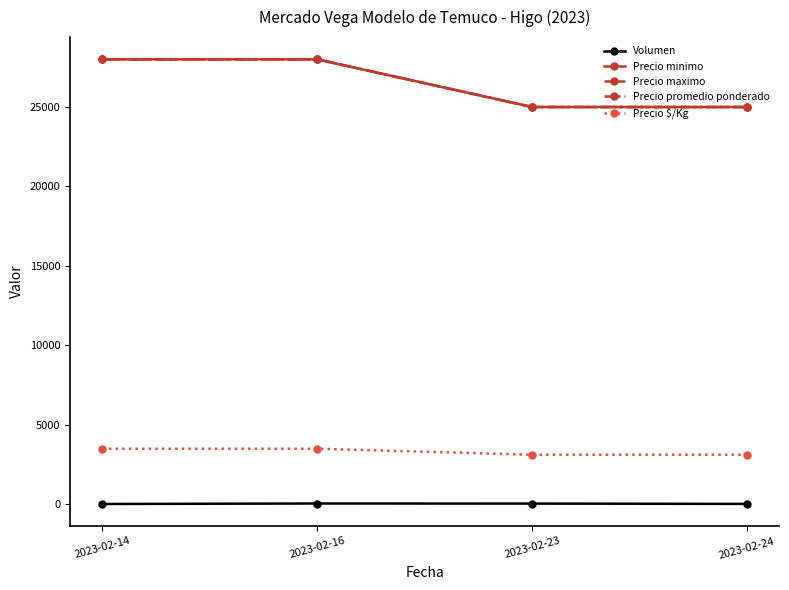

What is the average value of the Volumen series?

40